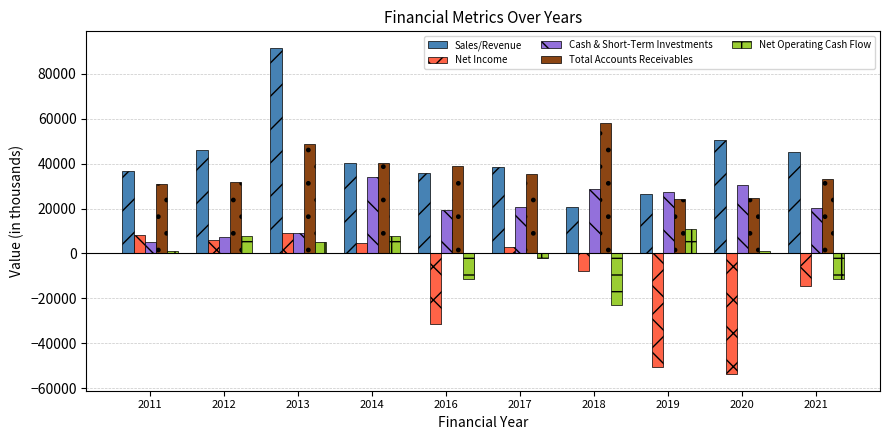

What is the average value of the Cash & Short-Term Investments series?

20307.0